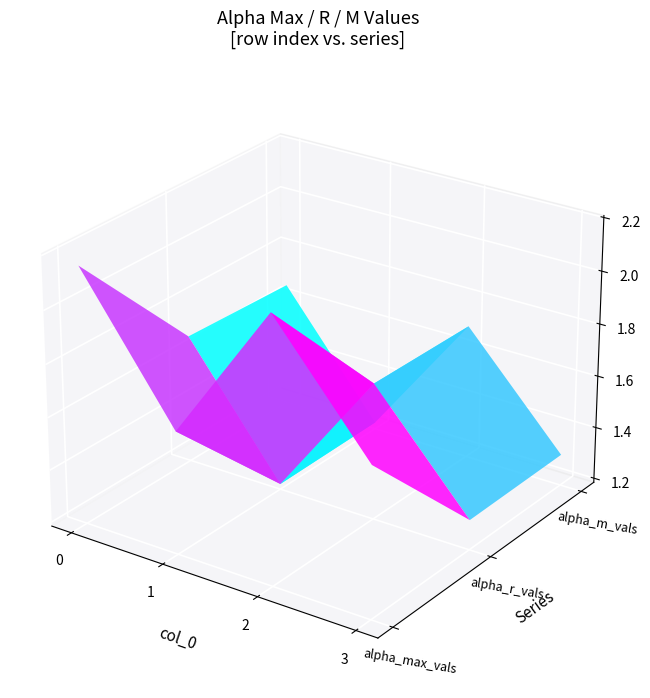

True or false: alpha_max_vals has a value of 0.5 at 1.

False